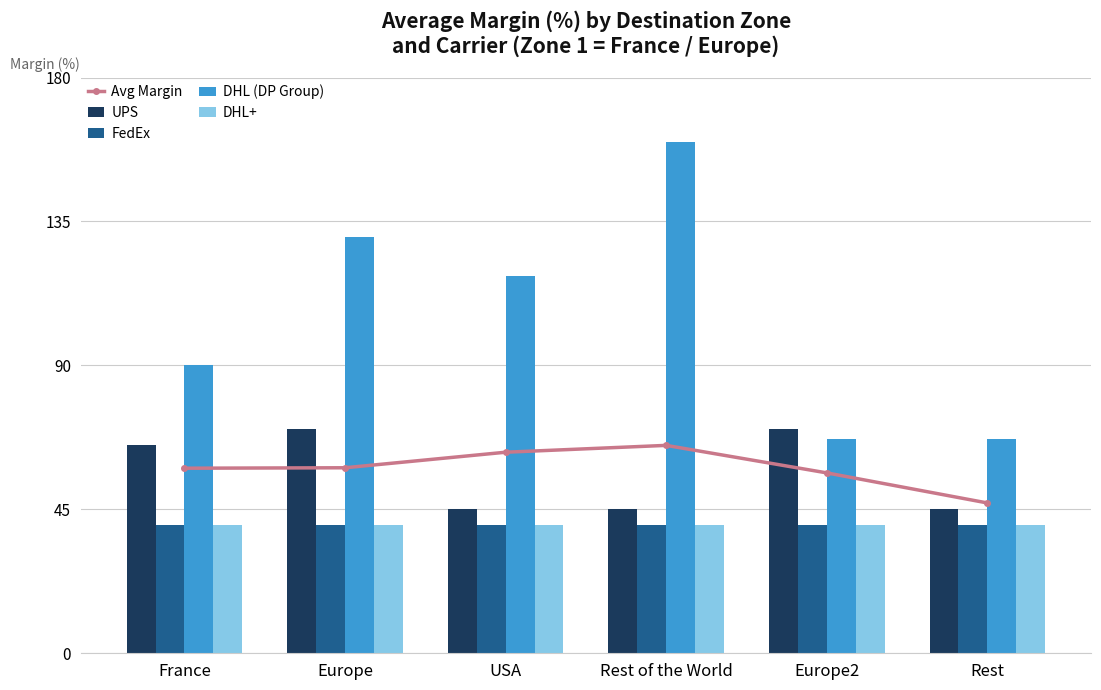

What is the total value across all series at Europe?

338.0